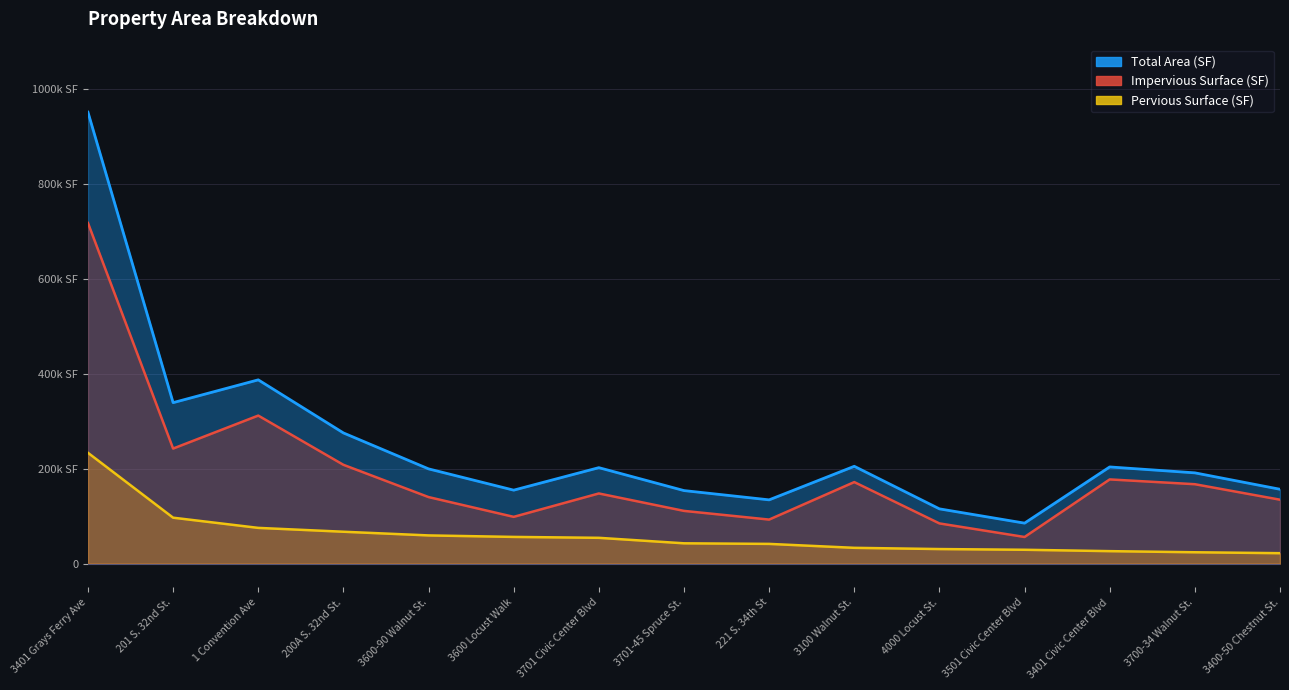

How many interior local peaks does the Impervious Surface (SF) series have?

4